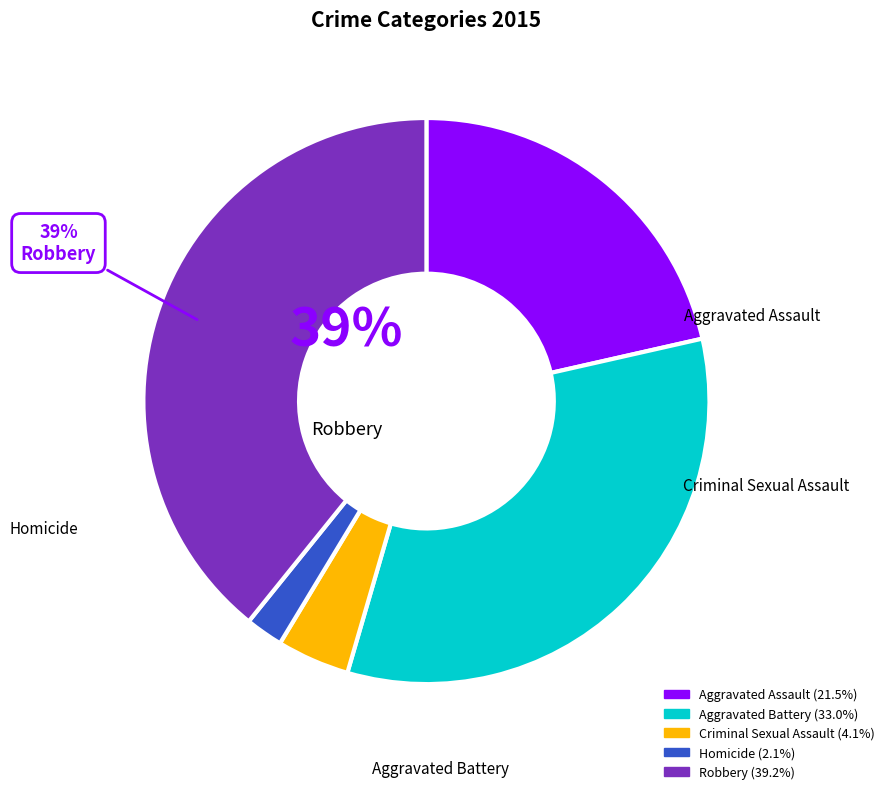

The Criminal Sexual Assault slice represents 4% of the pie. True or false?

True